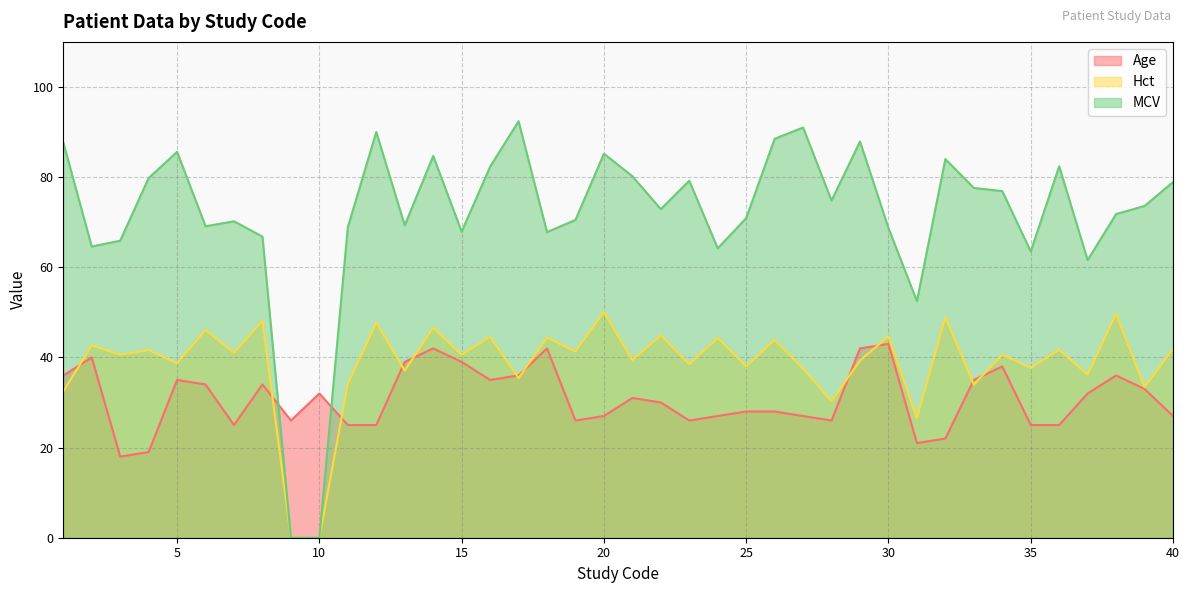

At which label does MCV first exceed 73?

1